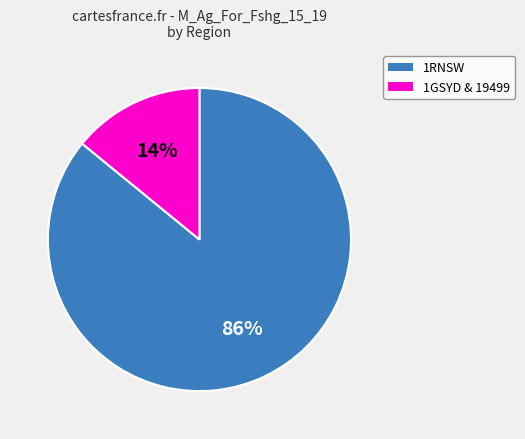

How many segments does this pie chart have?

2